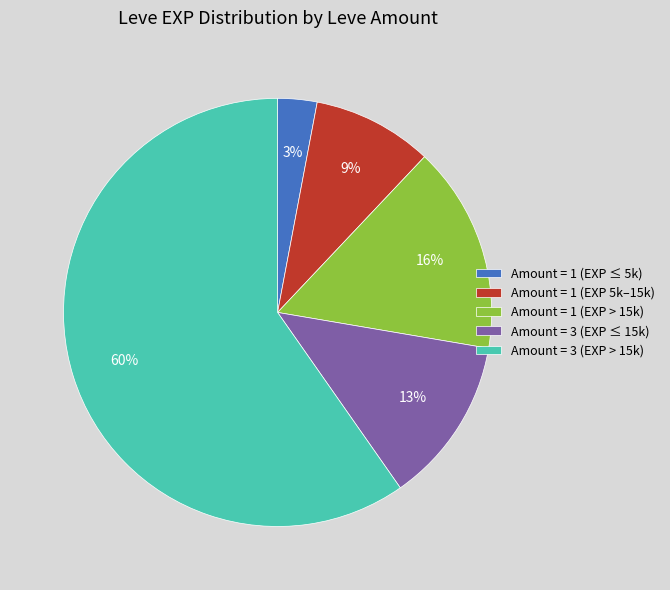

Combined, do Amount = 1 (EXP ≤ 5k) and Amount = 1 (EXP > 15k) account for over 50%?

No